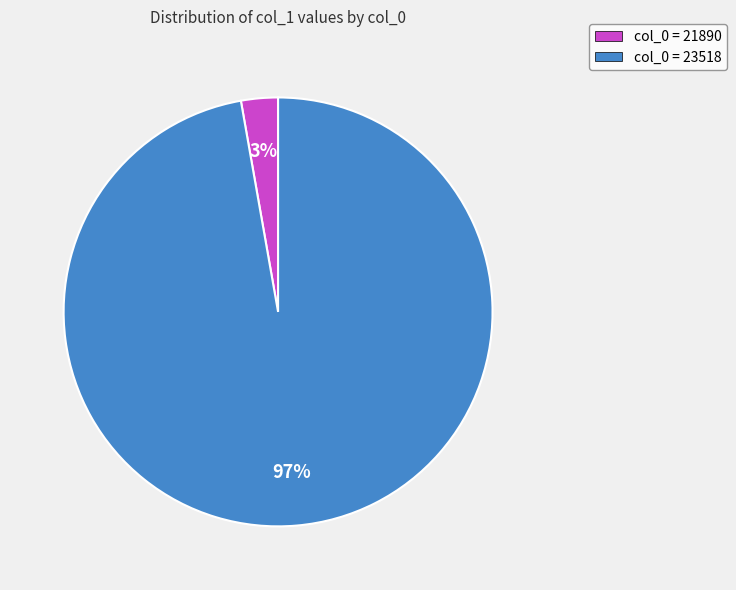

Is there any slice that represents more than half of the pie?

Yes